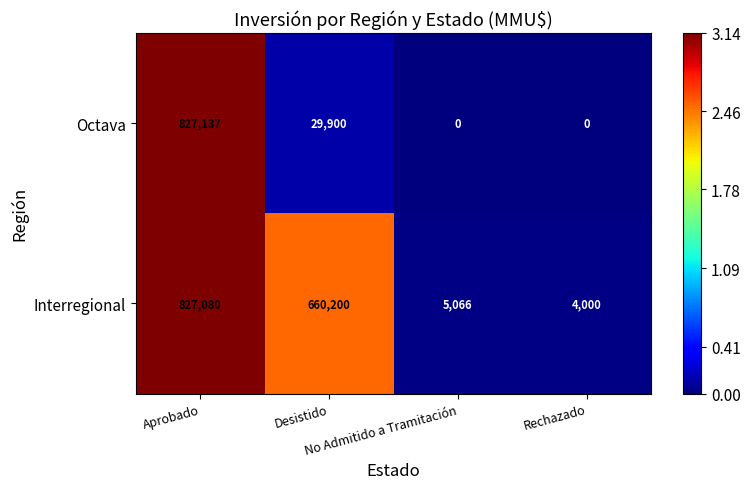

What is the total value across all series at Aprobado?

1654217